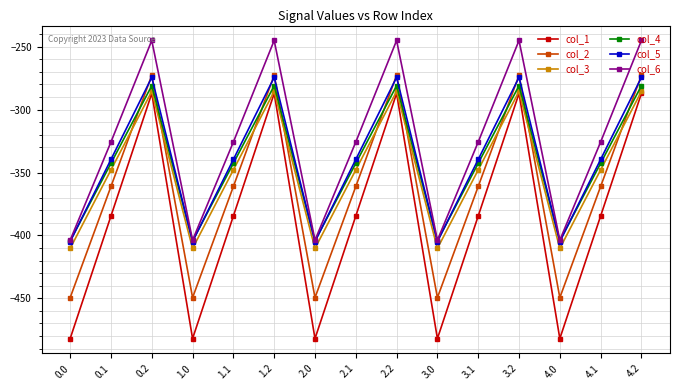

Where does the col_2 series first go above -361?

0.2